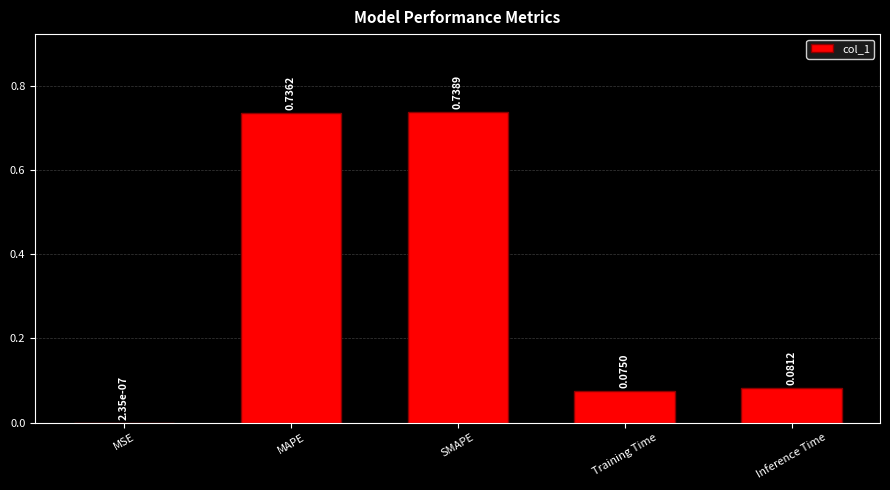

What is the change in value from MSE to Training Time?

+0.1